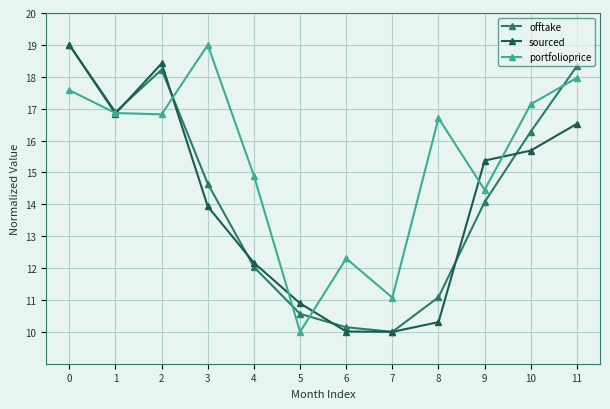

The value of offtake at 9 is 25.0. True or false?

False